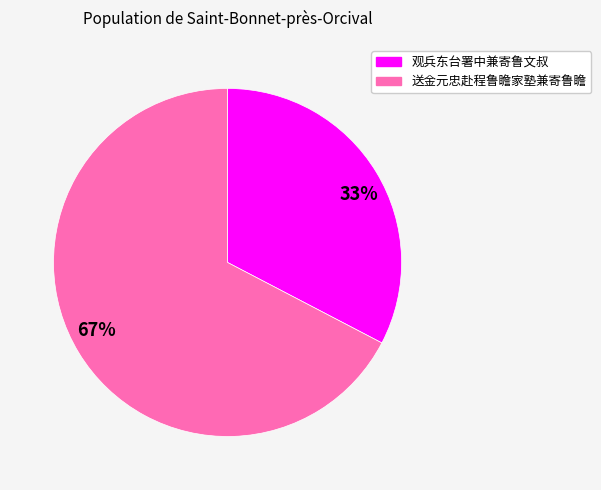

To the nearest percent, what is the average slice percentage?

50%